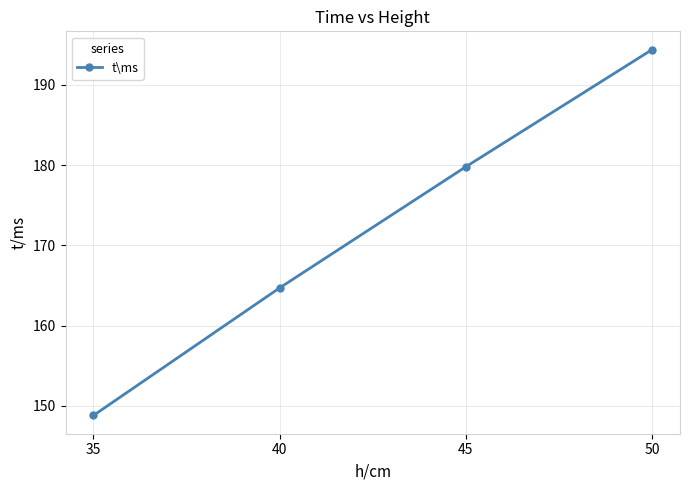

What is the maximum value shown in the chart?

194.4